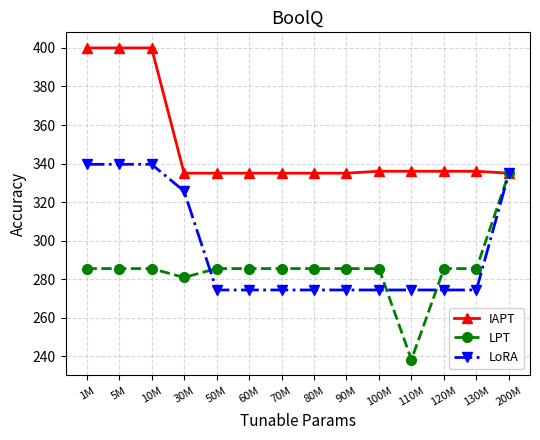

What is the sum of the LPT values at 130M and 70M?

571.0